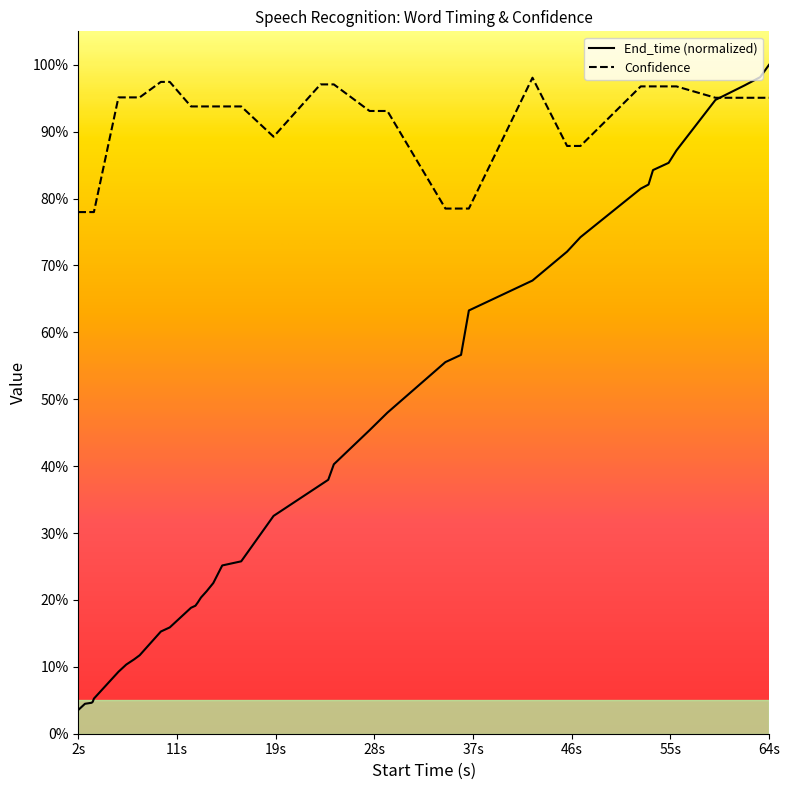

Where is the first local maximum for Confidence?

42.4